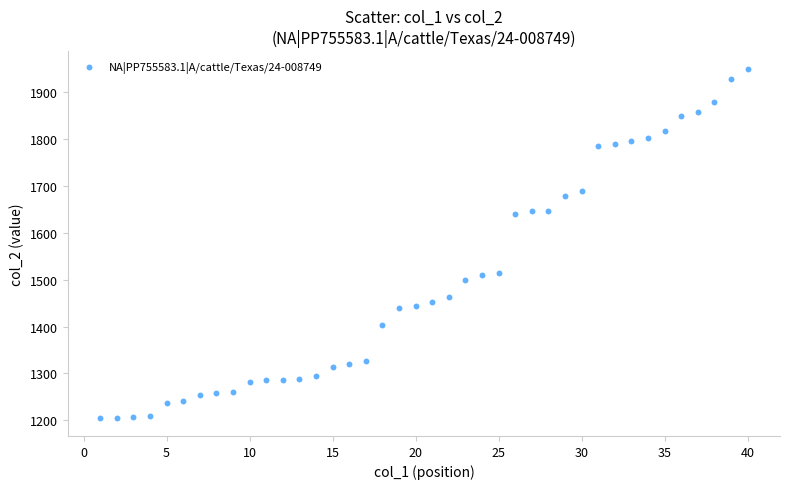

What is the range of Y values (max minus min)?

746